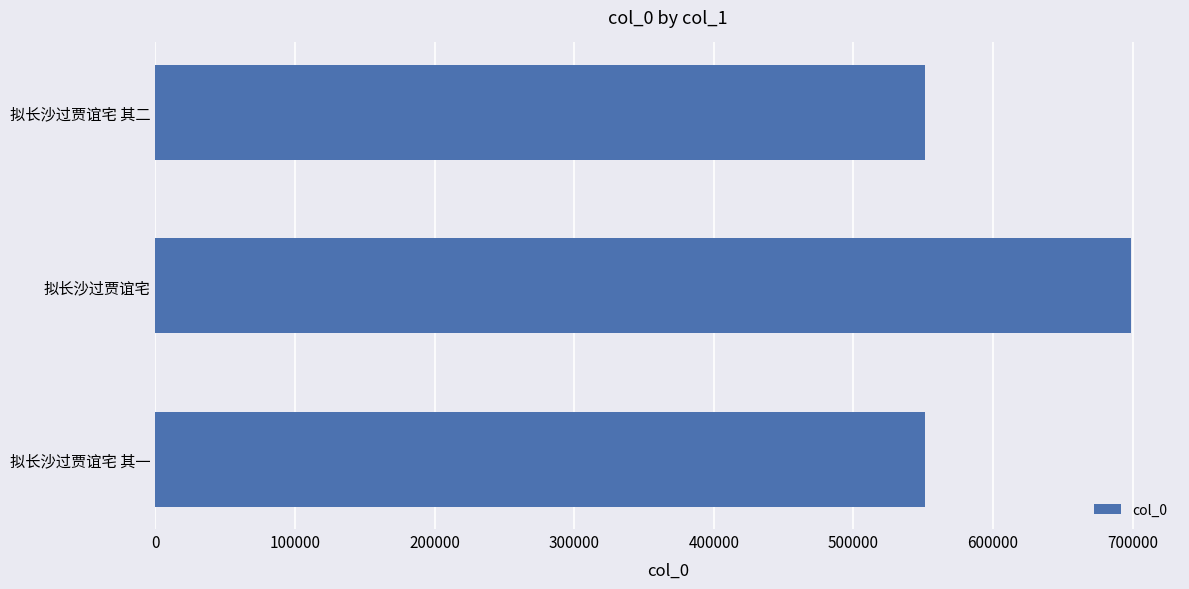

What is the ratio of the value at 拟长沙过贾谊宅 to the value at 拟长沙过贾谊宅 其一?

1.3